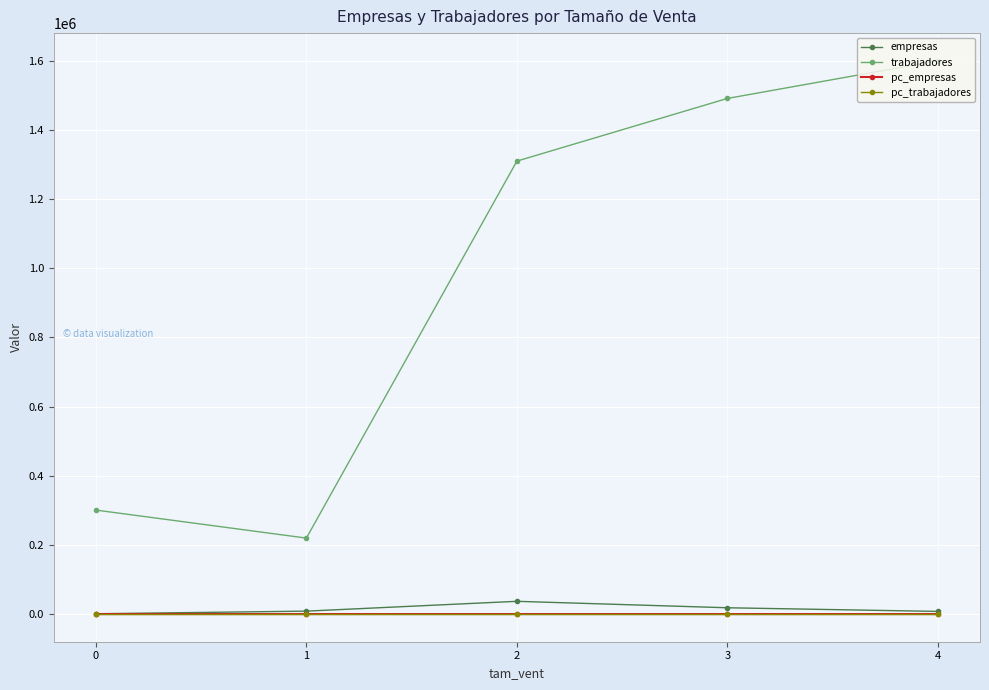

How many lines are shown in the chart?

4